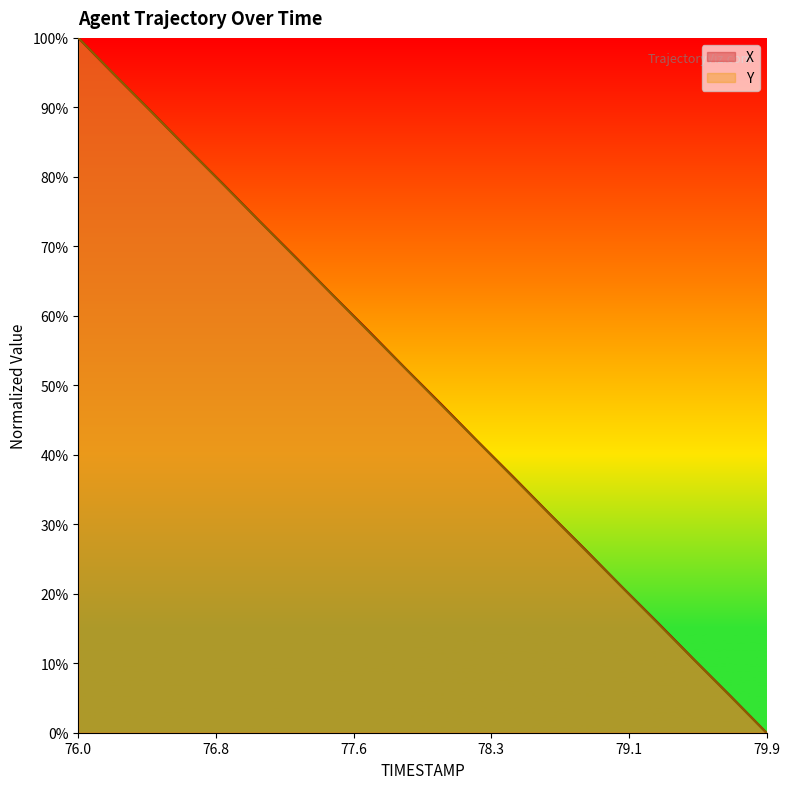

Which category has the lowest value across all series?

79.9